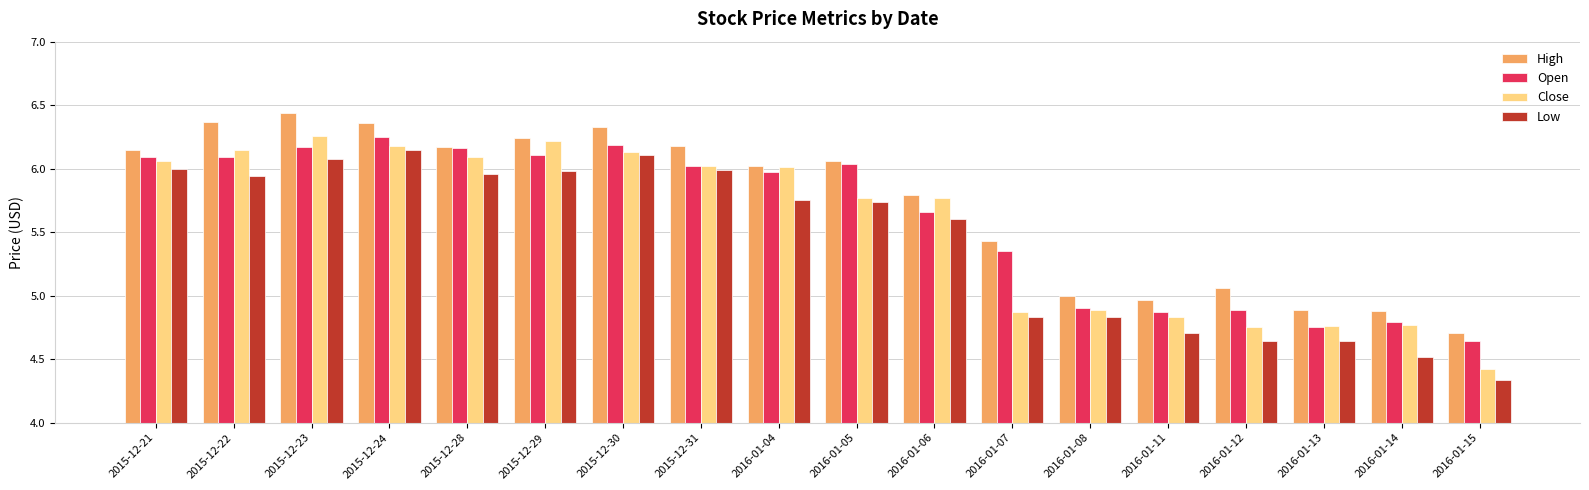

The Close series shows 4.8 at 2016-01-12. True or false?

True